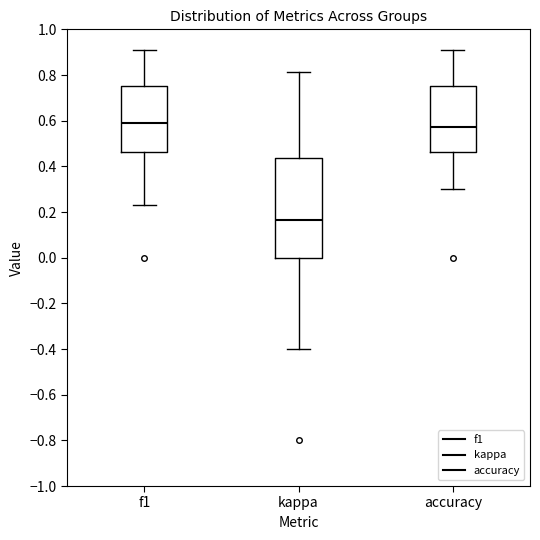

Reading left to right, read every box against the y-axis: the position of its median line, the range the box covers, and the ends of its whiskers. The values are not printed on the chart, so give them approximately, as read against the axis.

f1: median 0.58, box 0.46 to 0.76, whiskers 0.24 to 0.90
kappa: median 0.16, box 0.00 to 0.44, whiskers -0.40 to 0.82
accuracy: median 0.58, box 0.46 to 0.76, whiskers 0.30 to 0.90